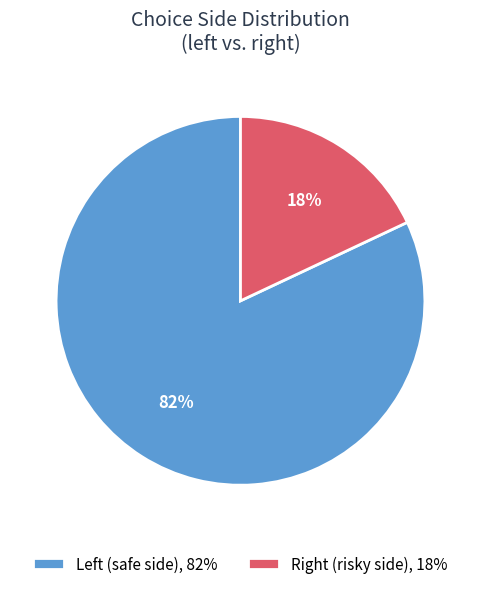

How many segments does this pie chart have?

2